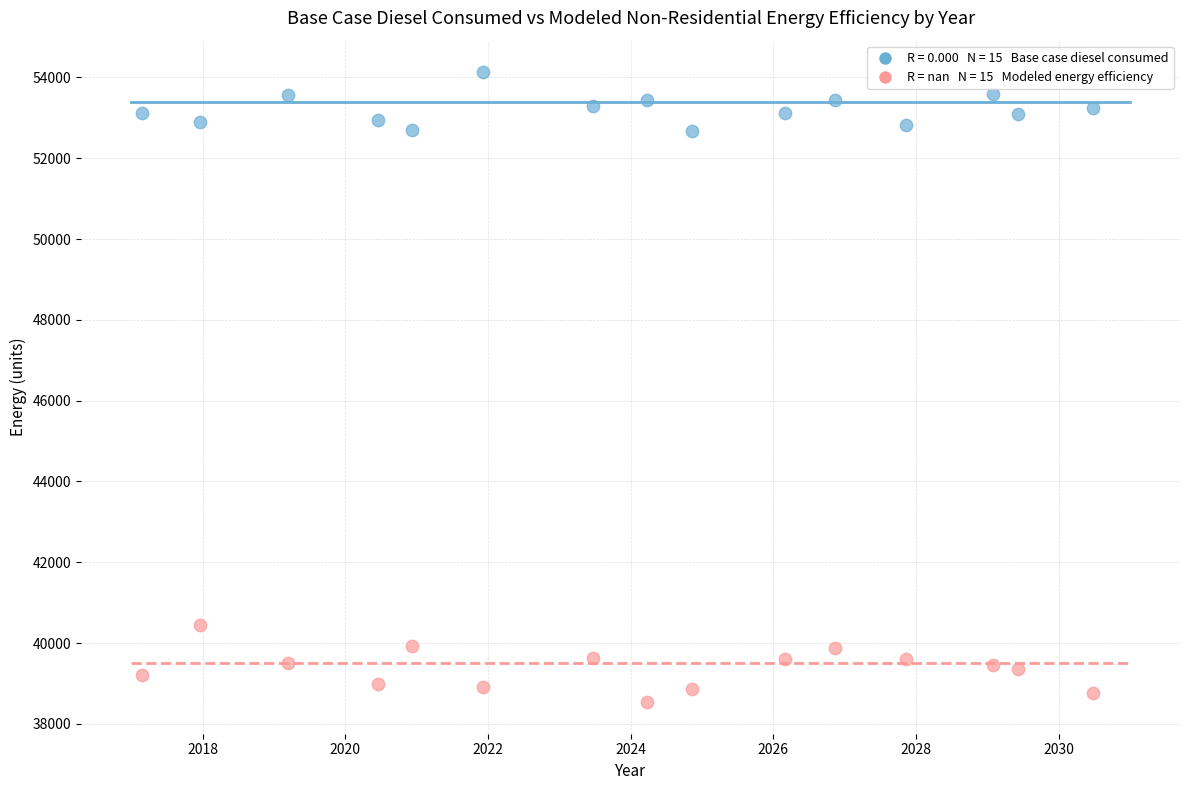

Across all series, what Y value is closest to 46333?

40441.0